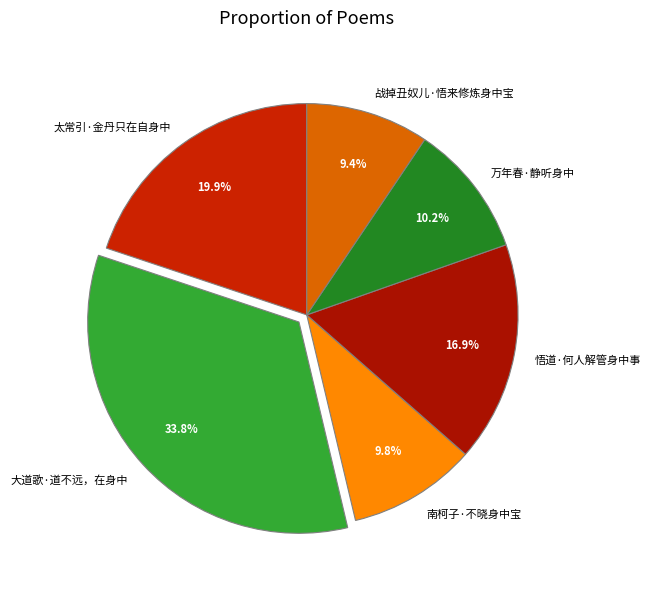

To the nearest percent, what is the combined percentage of 太常引·金丹只在自身中 and 战掉丑奴儿·悟来修炼身中宝?

29%